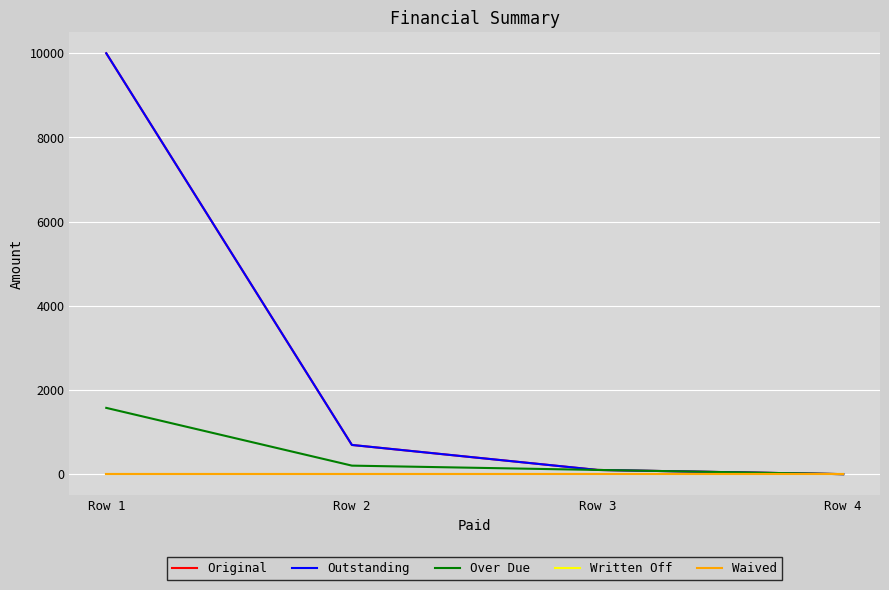

What is the difference between the Over Due values at Row 2 and Row 4?

202.4